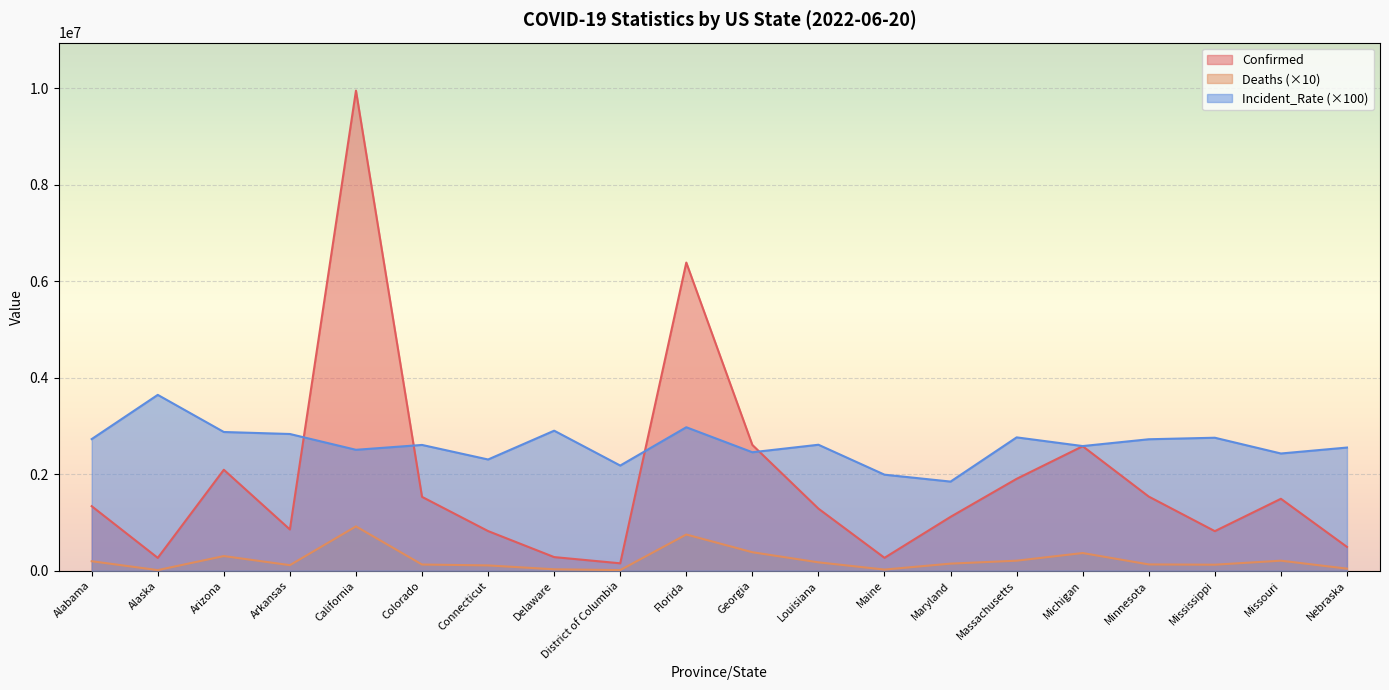

True or false: Incident_Rate has a value of 2903609 at Delaware.

True